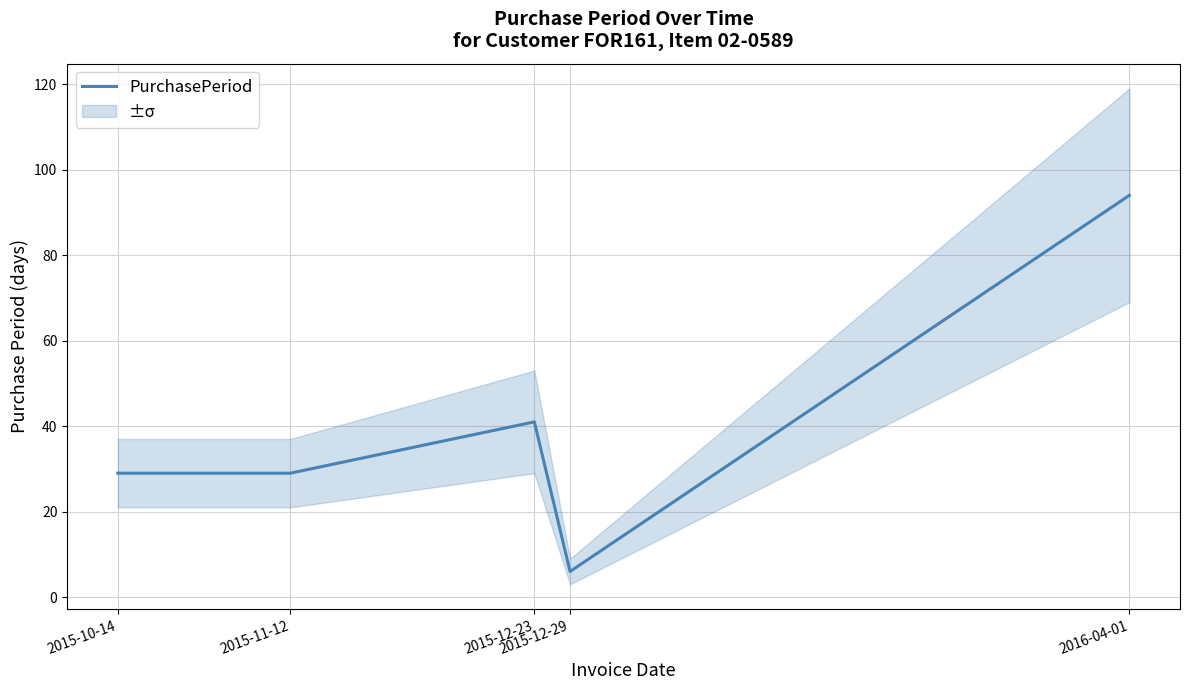

Count the number of data series in this chart.

1